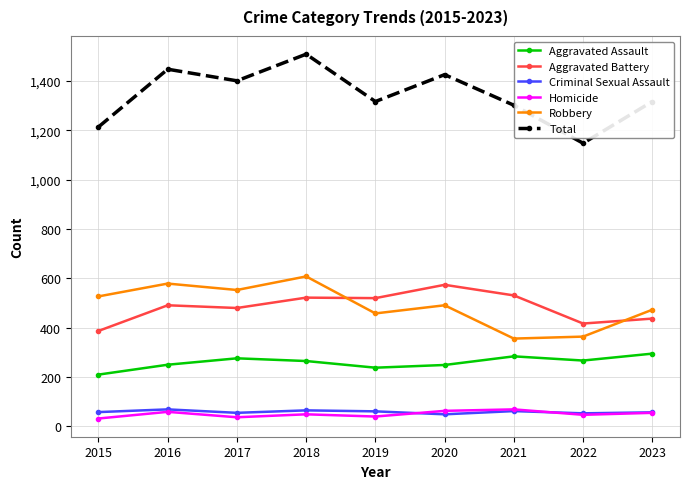

Is the value of Aggravated Assault at 2016 greater than the value of Robbery at 2016?

No